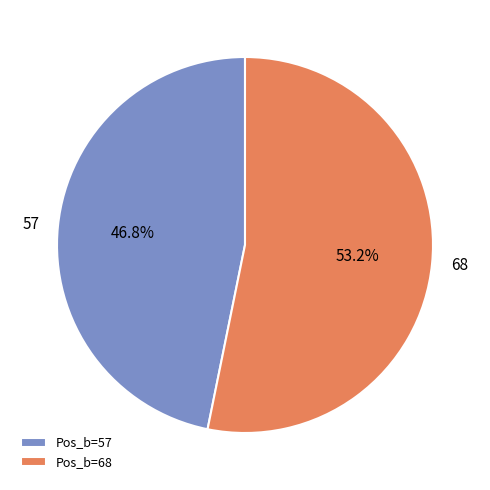

Which category has the biggest portion of the pie?

Pos_b=68